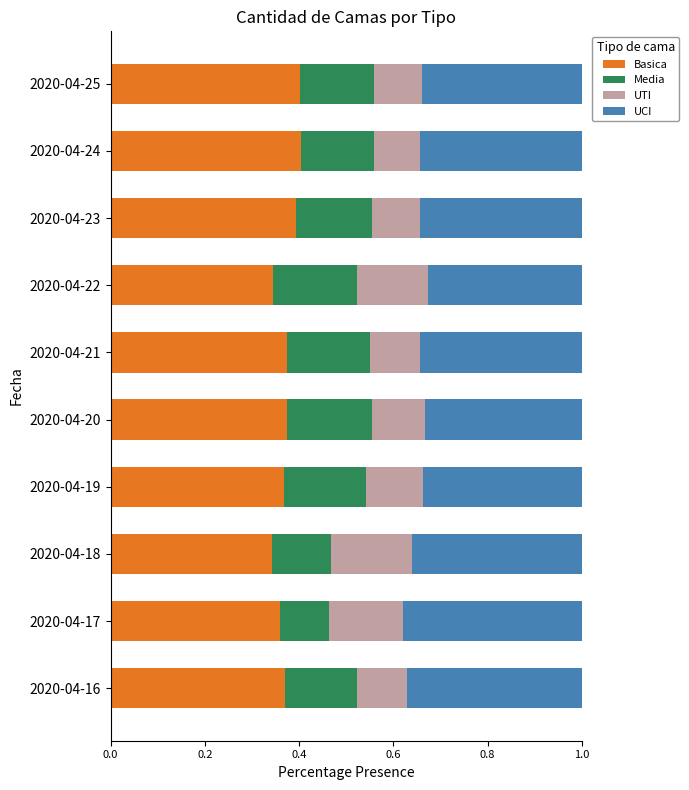

What is the total value across all series at 2020-04-23?

1.0